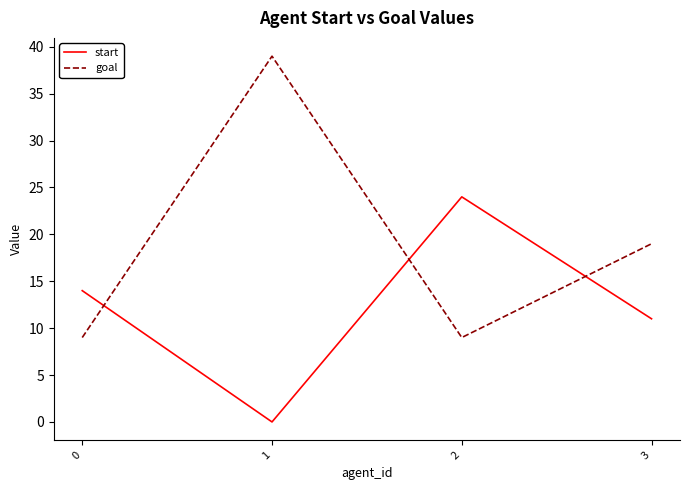

The goal series shows 19 at 3. True or false?

True